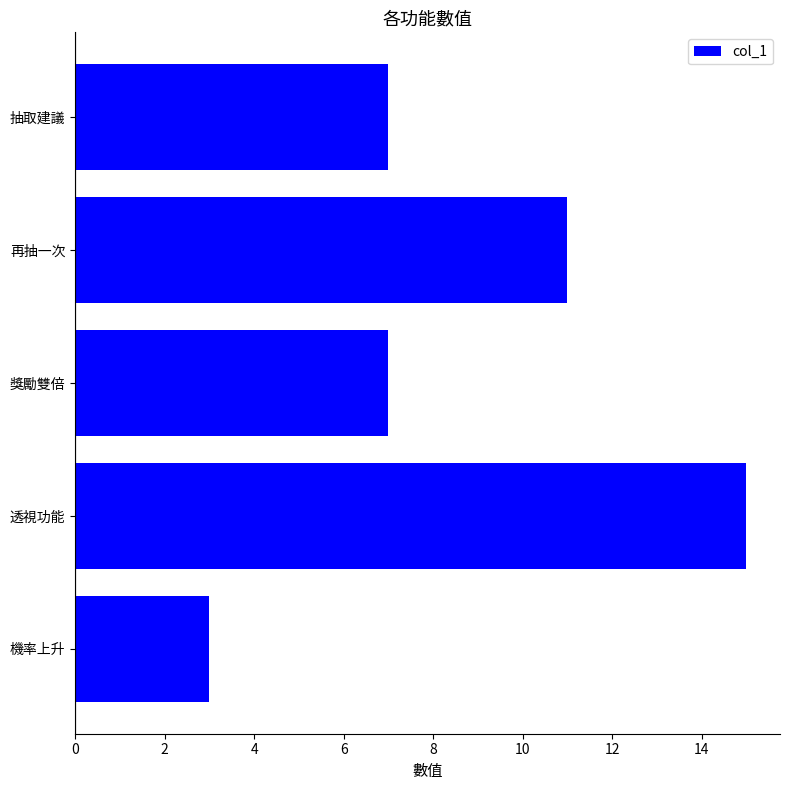

Which has a higher value, 抽取建議 or 再抽一次?

再抽一次